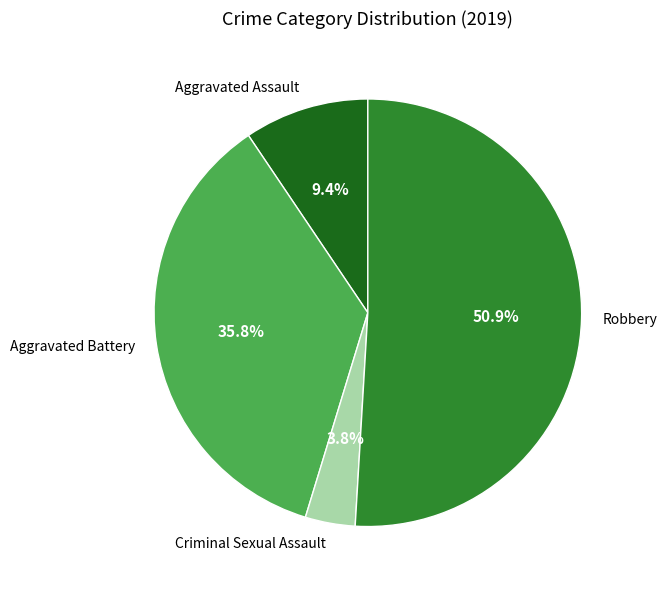

Do Criminal Sexual Assault and Robbery together represent more than half of the pie?

Yes